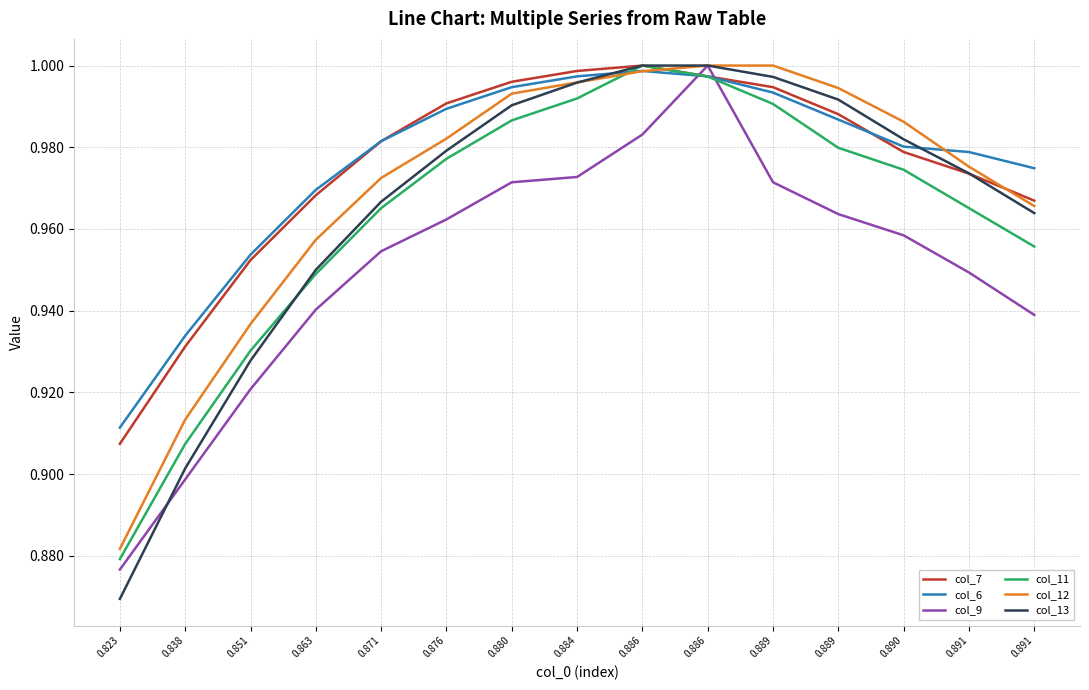

Is it true that col_6 equals 1.0 at 0.851?

True